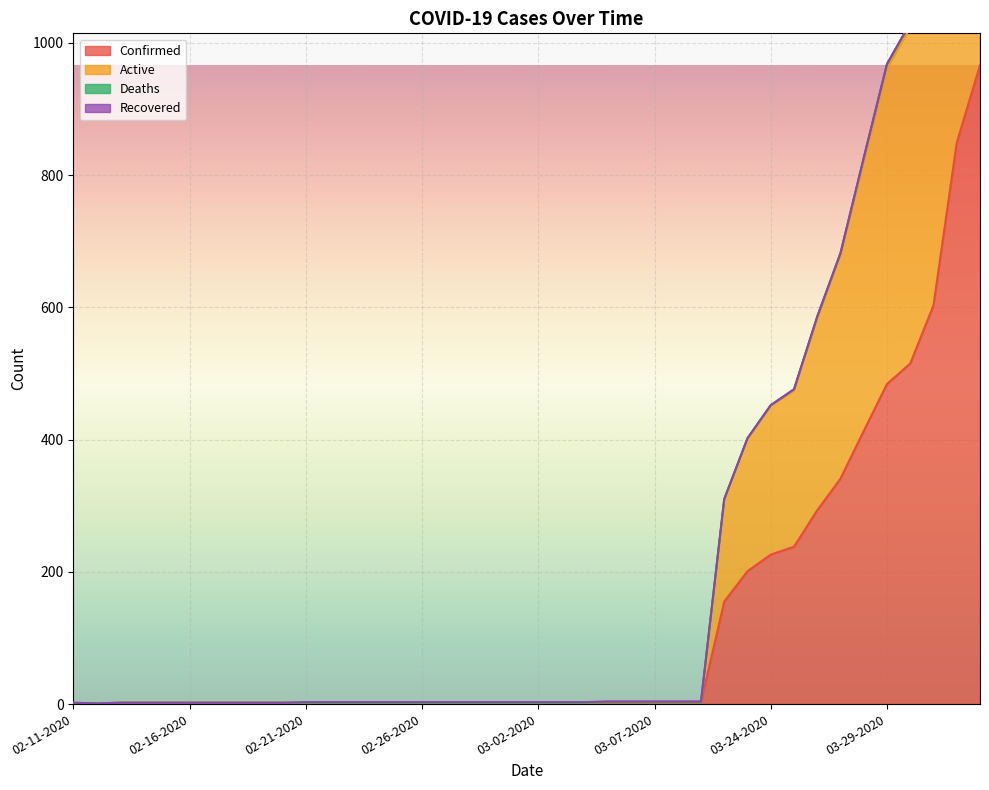

True or false: Confirmed has a value of 2 at 03-03-2020.

True